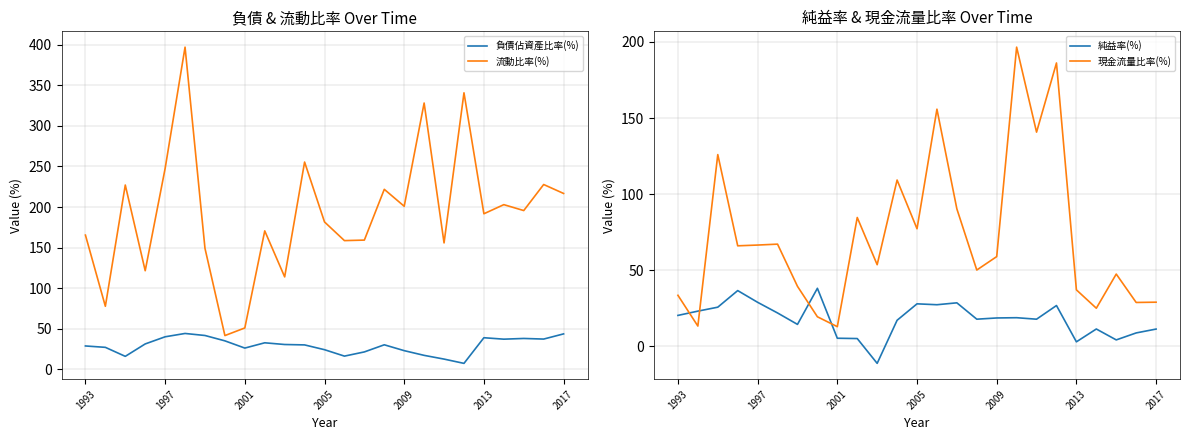

Is this an area chart (filled region under the line)?

No